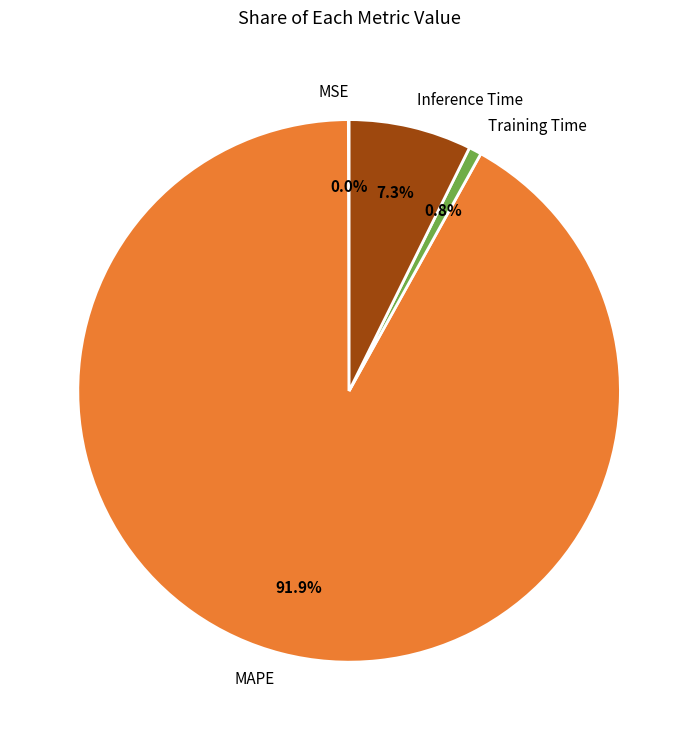

Which slice is the largest?

MAPE